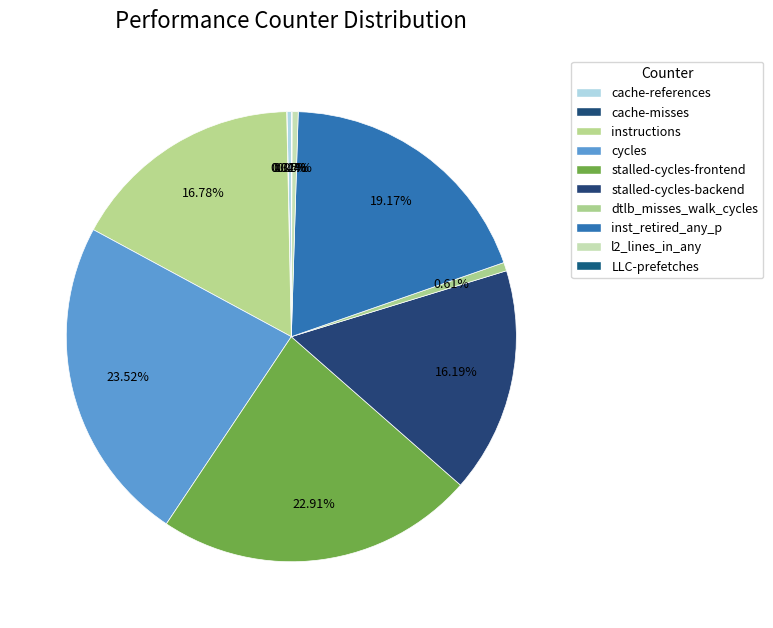

How many segments does this pie chart have?

10